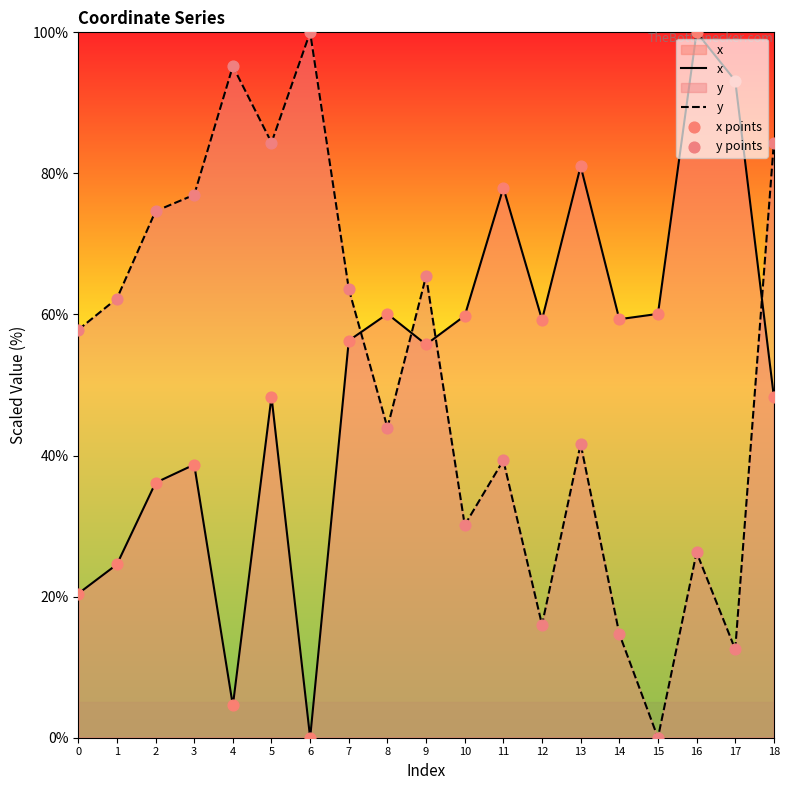

What are all the series names shown in the legend?

x, y, x points, y points